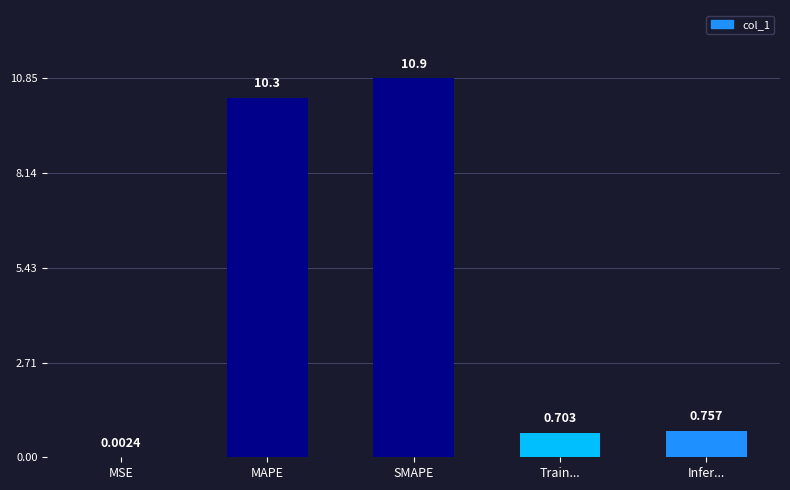

What is the ratio of the value at SMAPE to the value at MAPE?

1.1